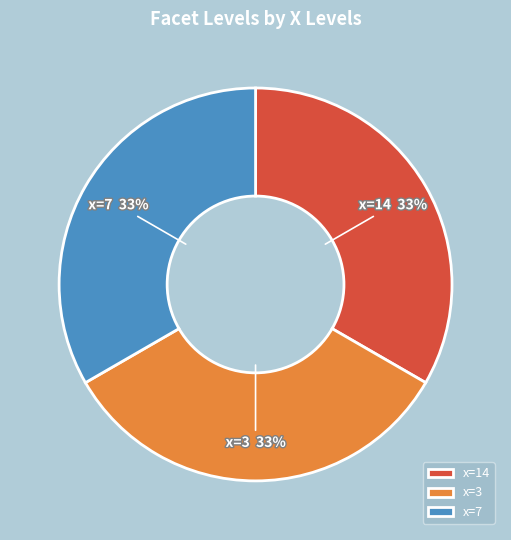

Approximately how many times larger is the value at x=7 compared to x=3?

1.0